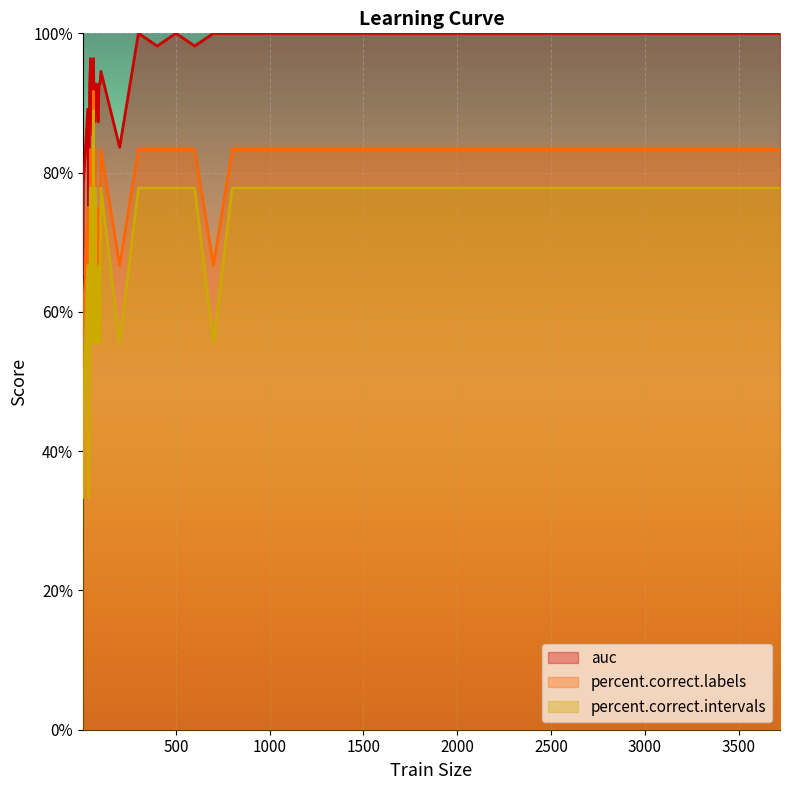

Which series has the largest range (max minus min)?

percent.correct.intervals